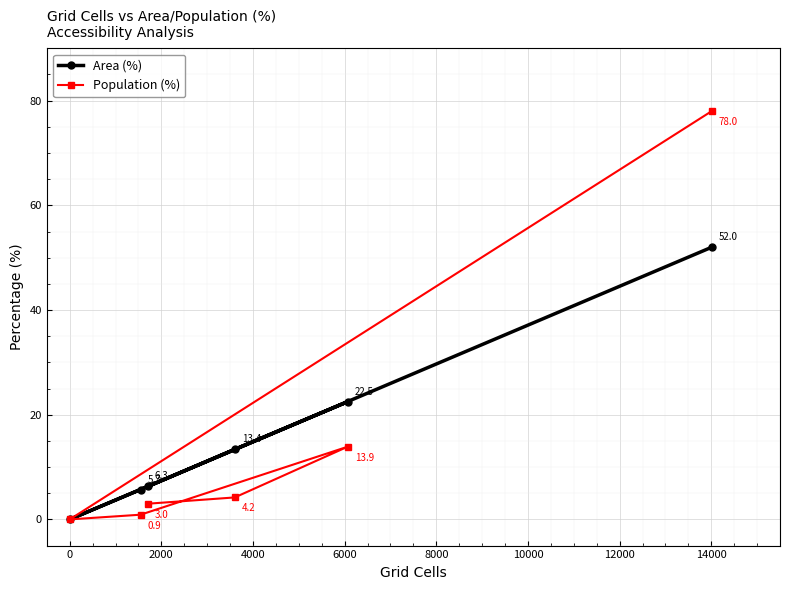

List the series in order of their overall mean, lowest first.

Area (%), Population (%)